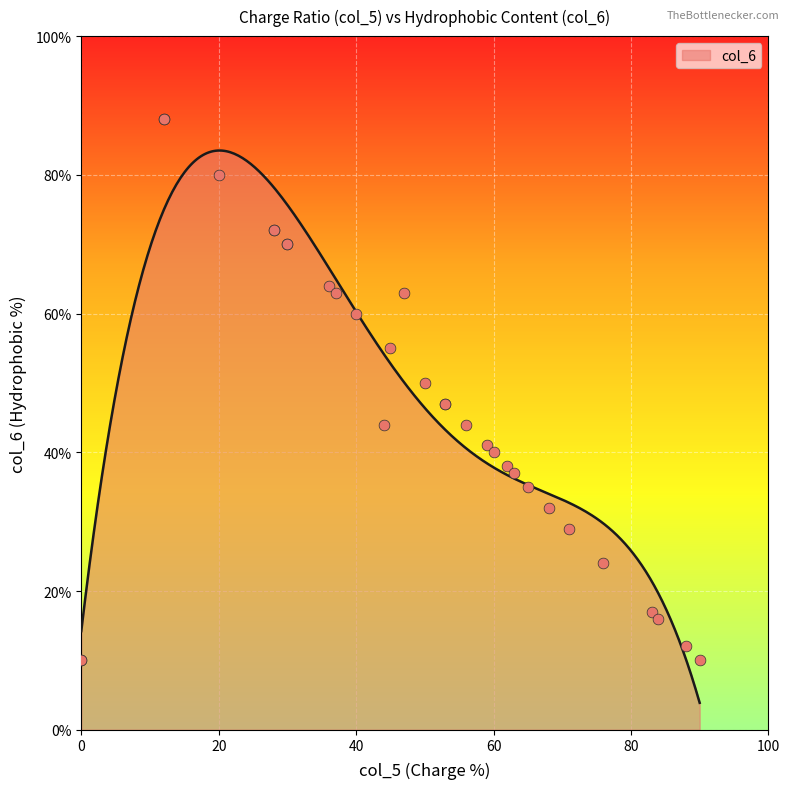

Between 0 and 83, which is larger?

83